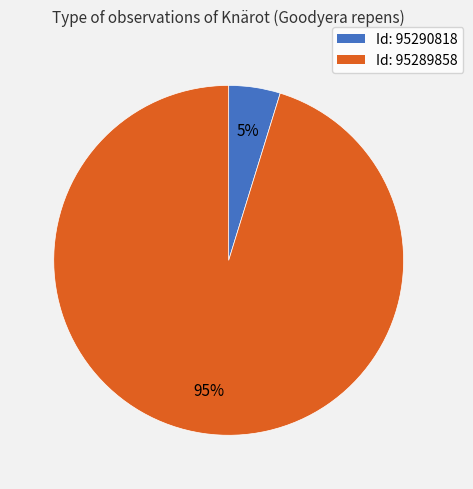

The Id: 95289858 slice represents 95% of the pie. True or false?

True